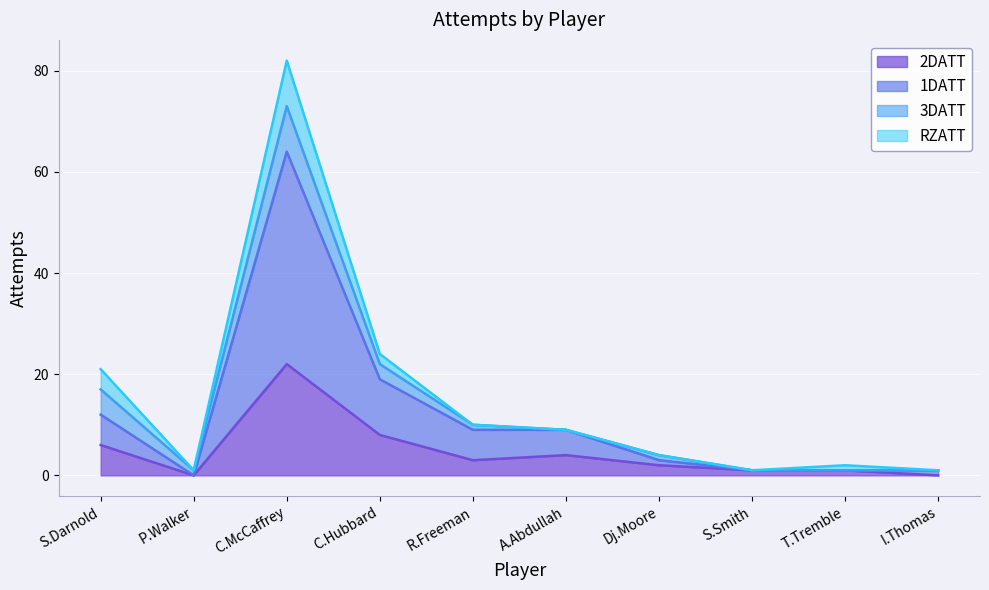

Between Dj.Moore and C.Hubbard, which is larger?

C.Hubbard